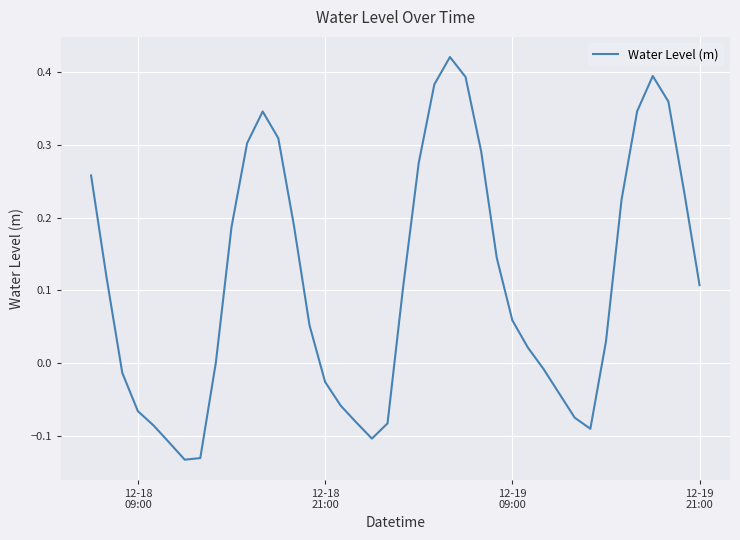

Is this an area chart (filled region under the line)?

No